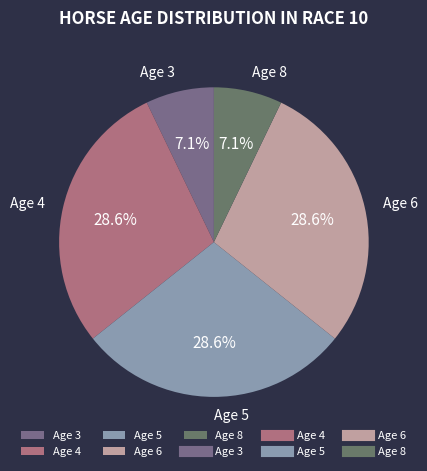

Does Age 5 represent more than half of the total?

No